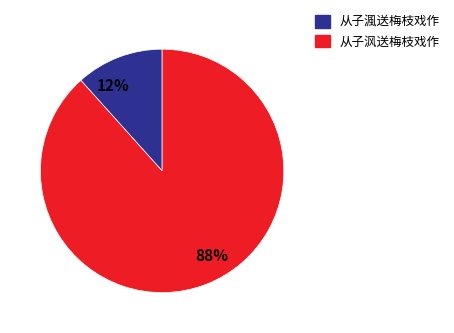

What percentage is the 从子渢送梅枝戏作 slice, to the nearest percent?

12%